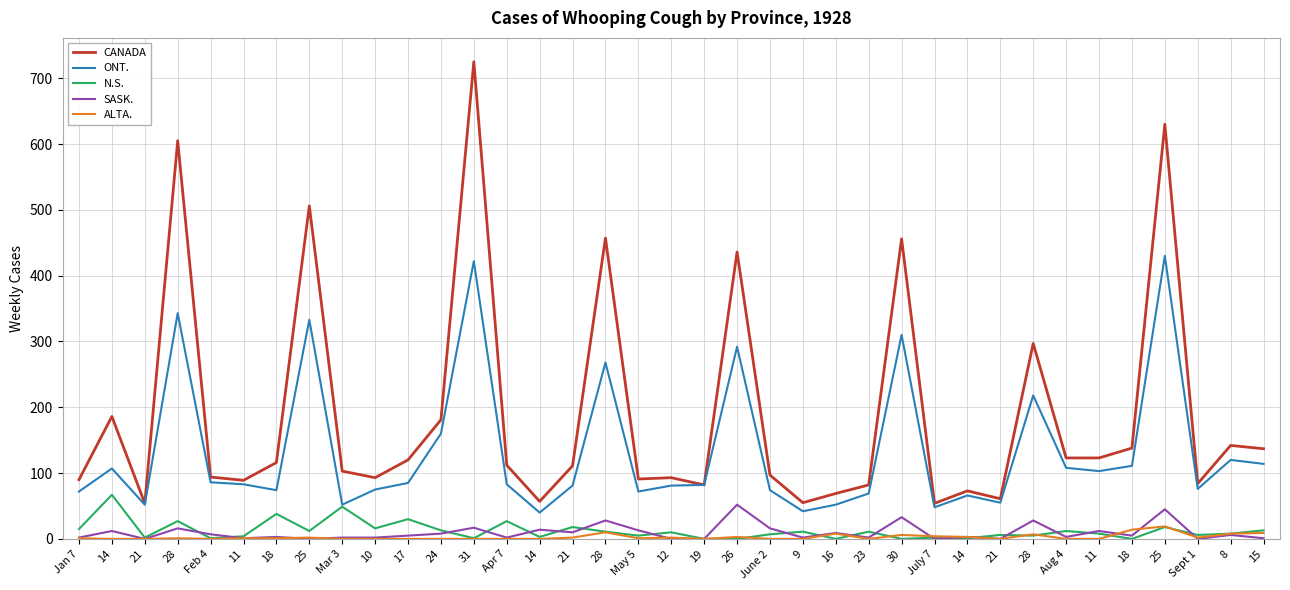

What are all the series names shown in the legend?

CANADA, ONT., N.S., SASK., ALTA.